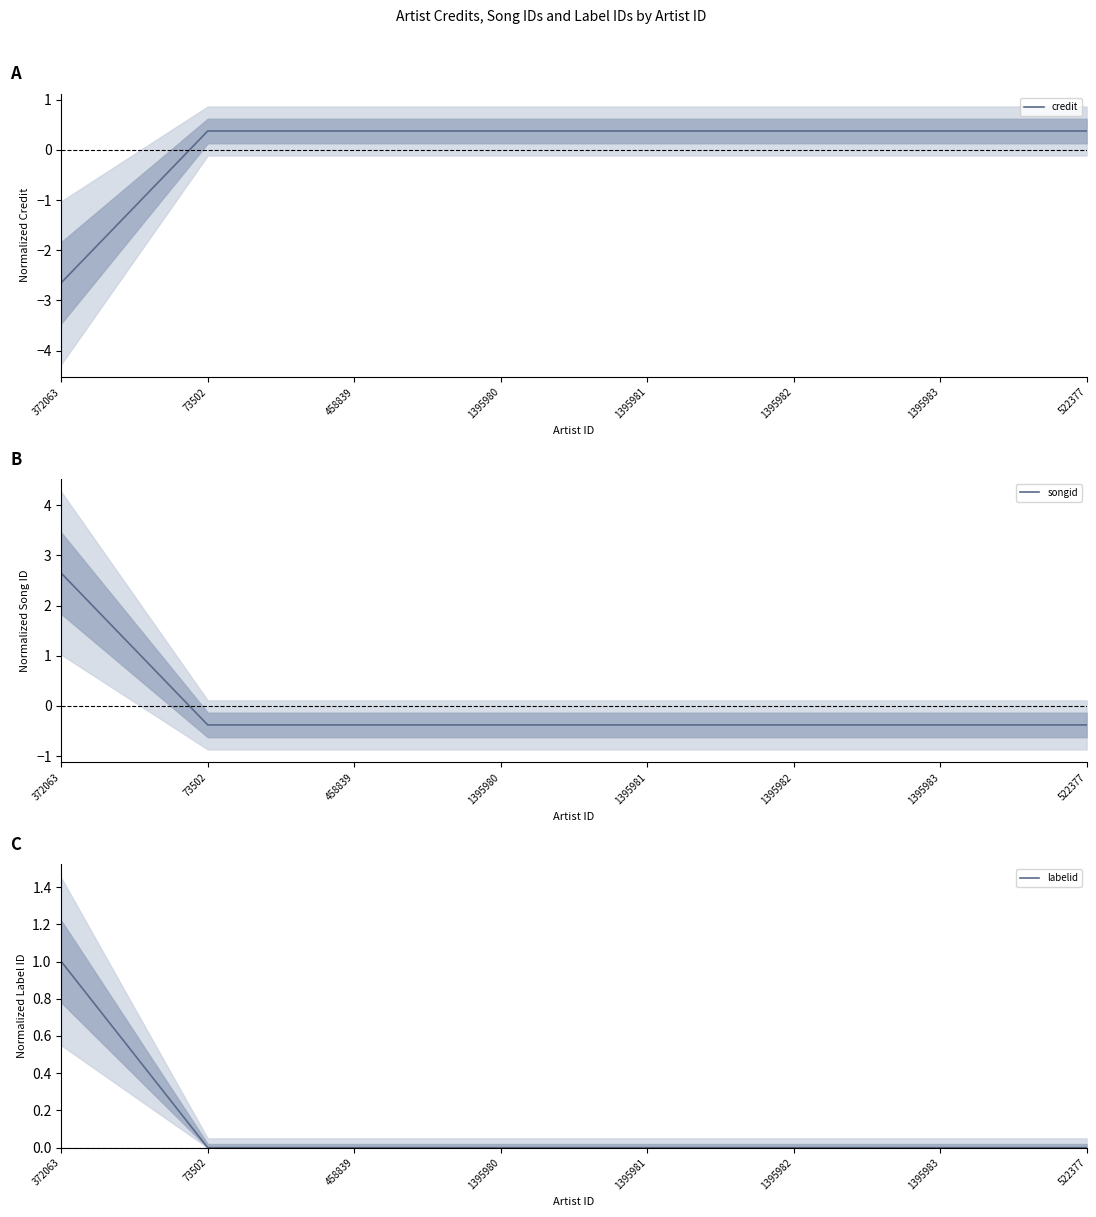

Reading right to left, extract all data points from this chart.

credit: 522377=0.4	1395983=0.4	1395982=0.4	1395981=0.4	1395980=0.4	458839=0.4	73502=0.4	372063=-2.6
songid: 522377=-0.4	1395983=-0.4	1395982=-0.4	1395981=-0.4	1395980=-0.4	458839=-0.4	73502=-0.4	372063=2.6
labelid: 522377=0.0	1395983=0.0	1395982=0.0	1395981=0.0	1395980=0.0	458839=0.0	73502=0.0	372063=1.0